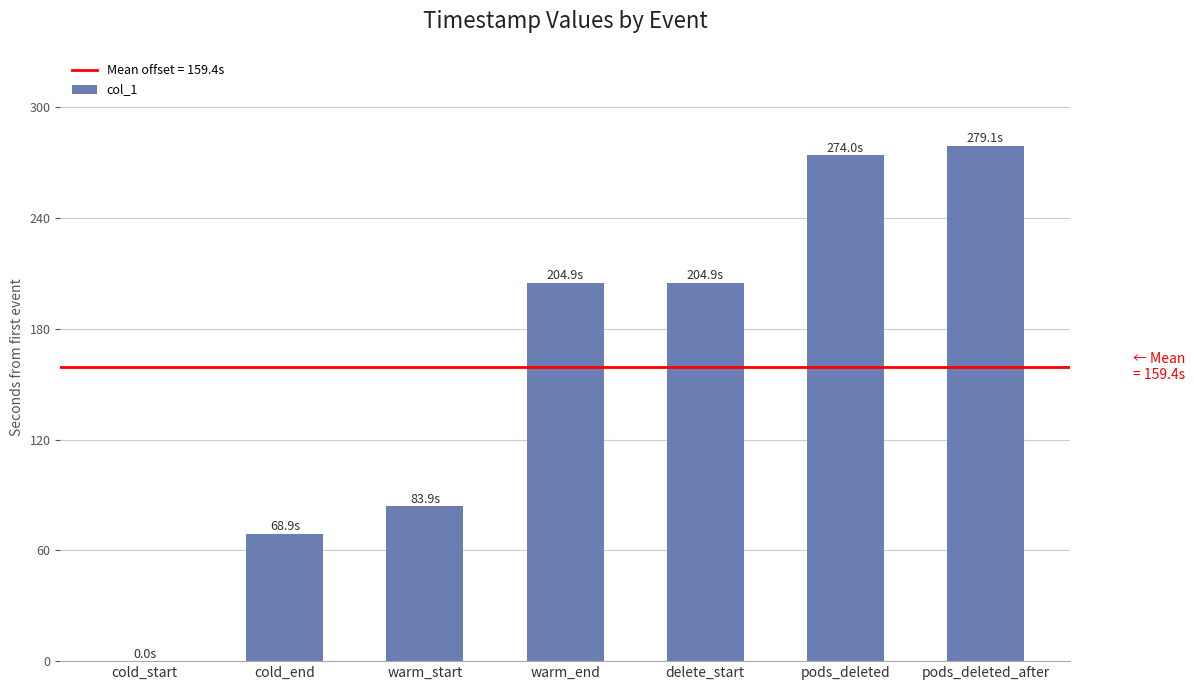

True or false: the data shows 83.9 at warm_start.

True